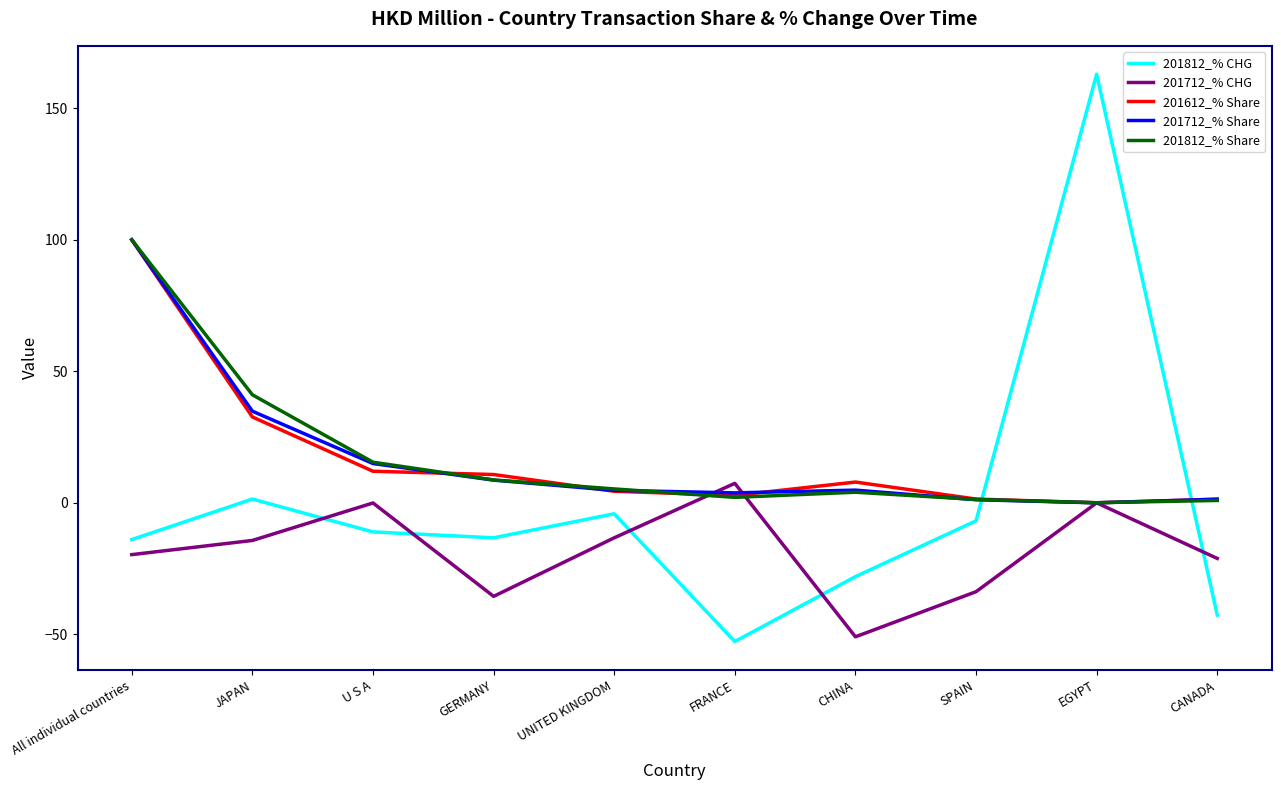

The 201712_% CHG series shows -33.4 at All individual countries. True or false?

False